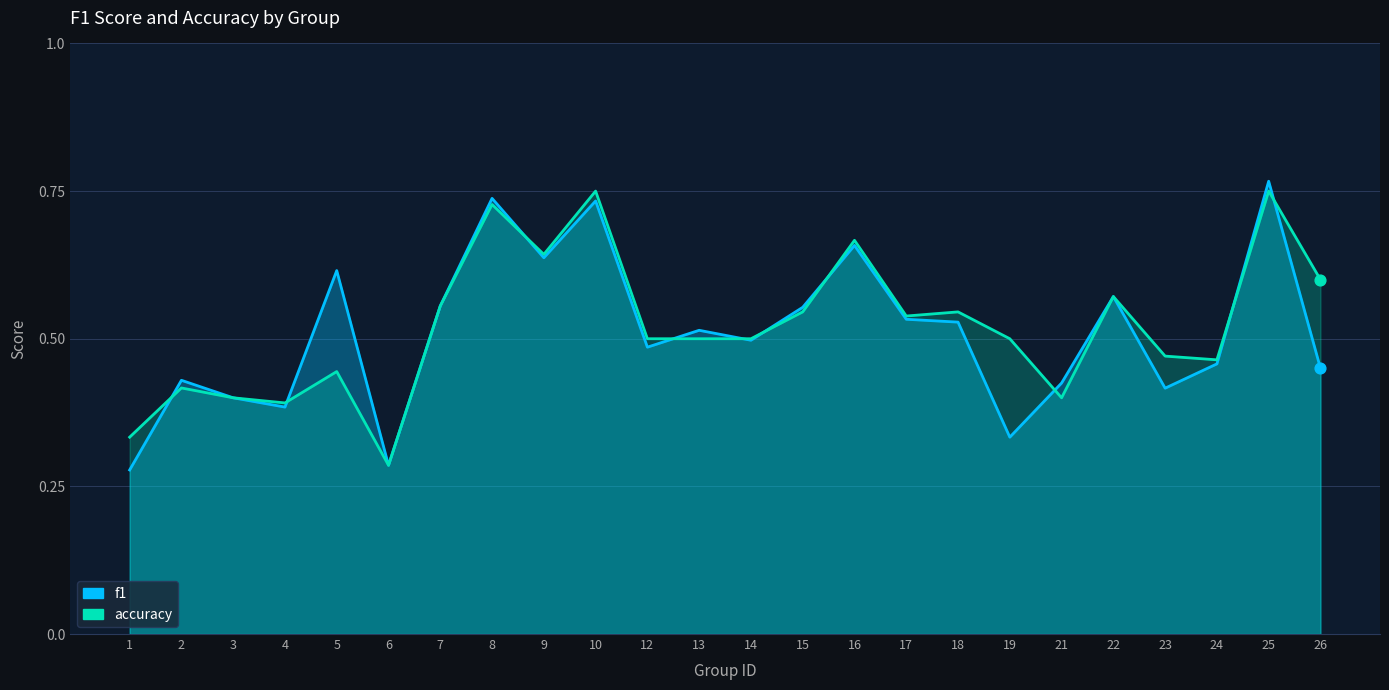

Which series has the largest Y range (max minus min)?

f1